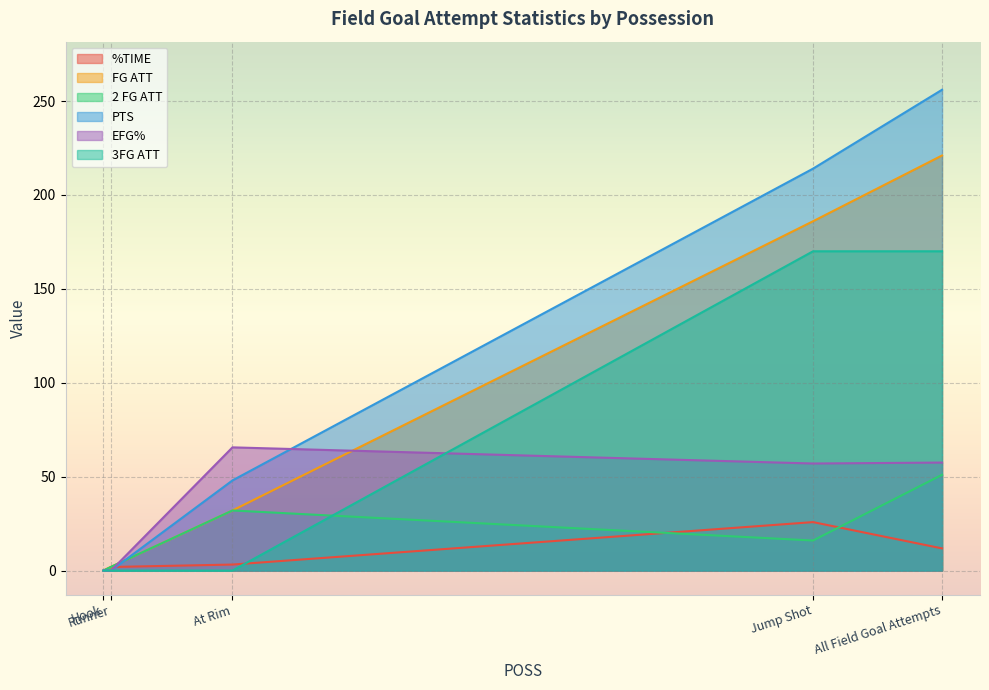

Is it true that FG ATT equals 291.7 at Jump Shot?

False